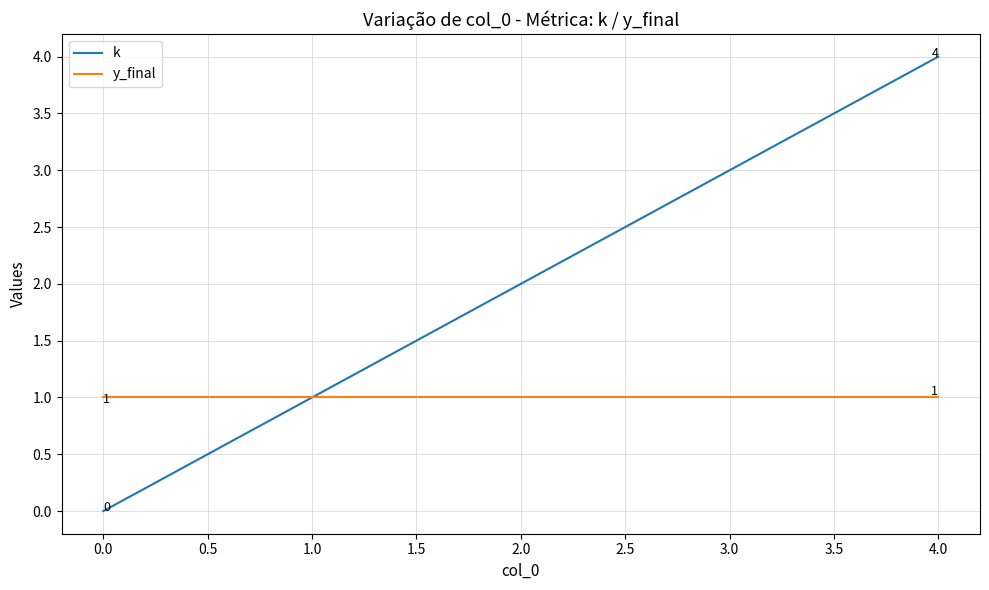

Which series has the largest total across all categories?

k